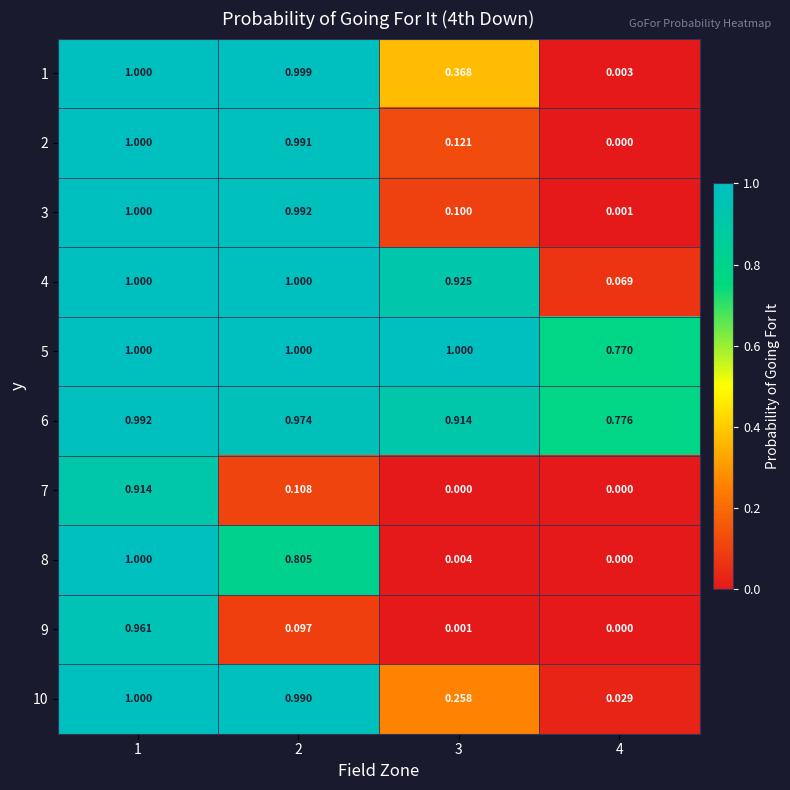

Is the value of 9 at 1 greater than the value of 10 at 3?

Yes